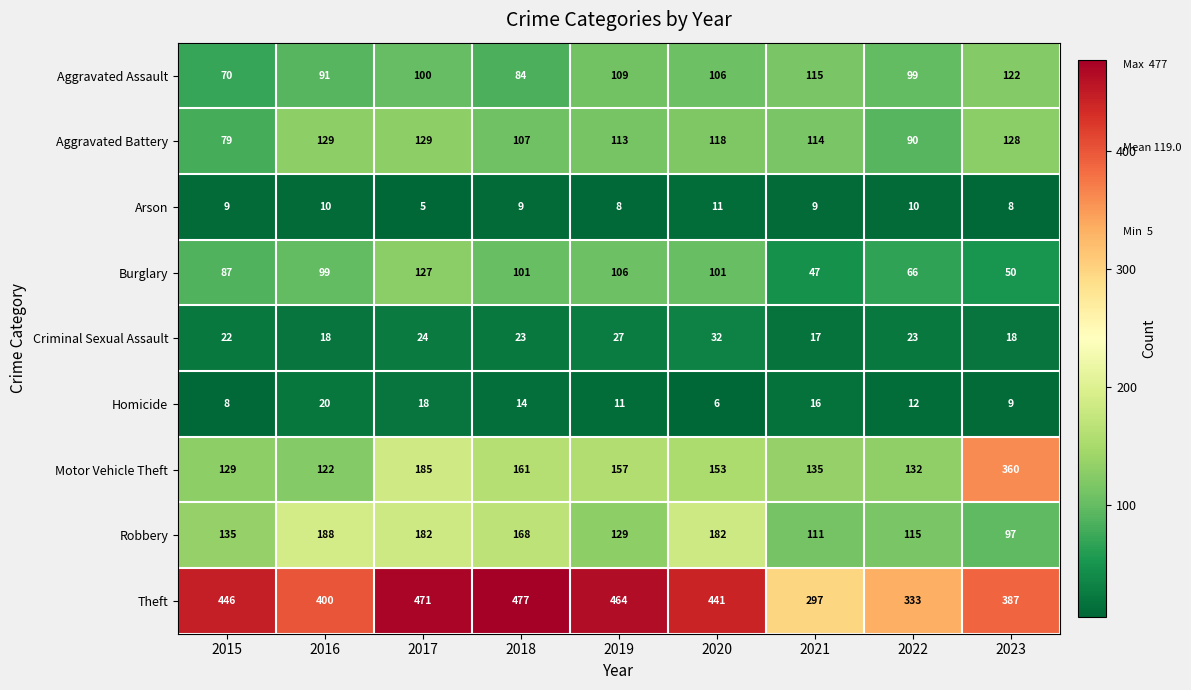

At which category is the sum across all series the highest?

2017